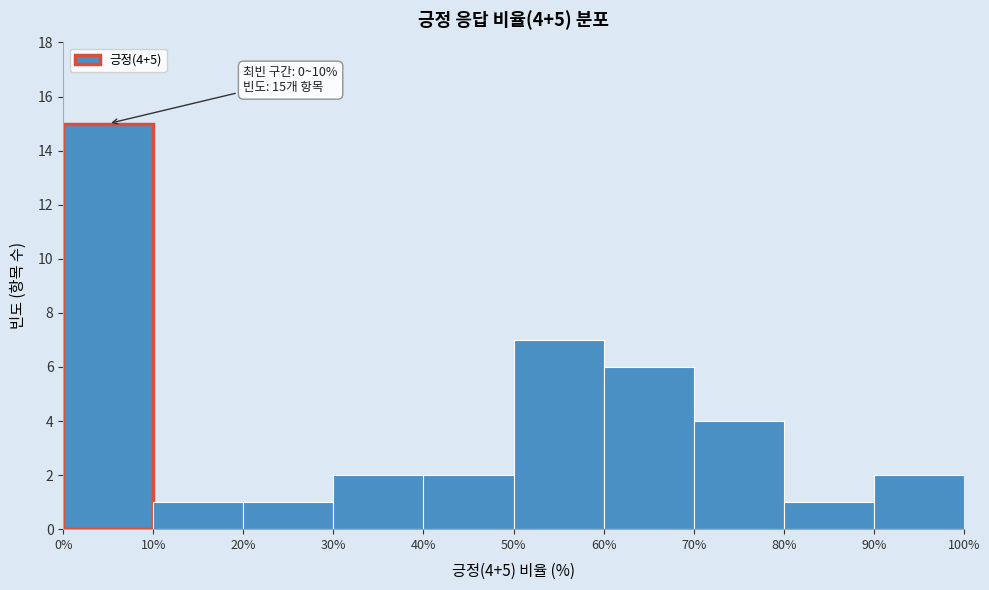

Over which range of the x-axis is the bar tallest?

0% to 10%